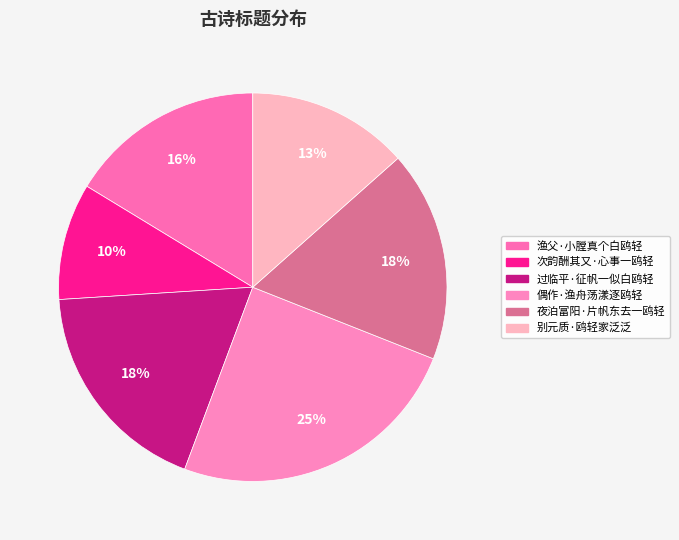

What is the ratio of the value at 次韵酬其又·心事一鸥轻 to the value at 渔父·小膛真个白鸥轻?

0.6